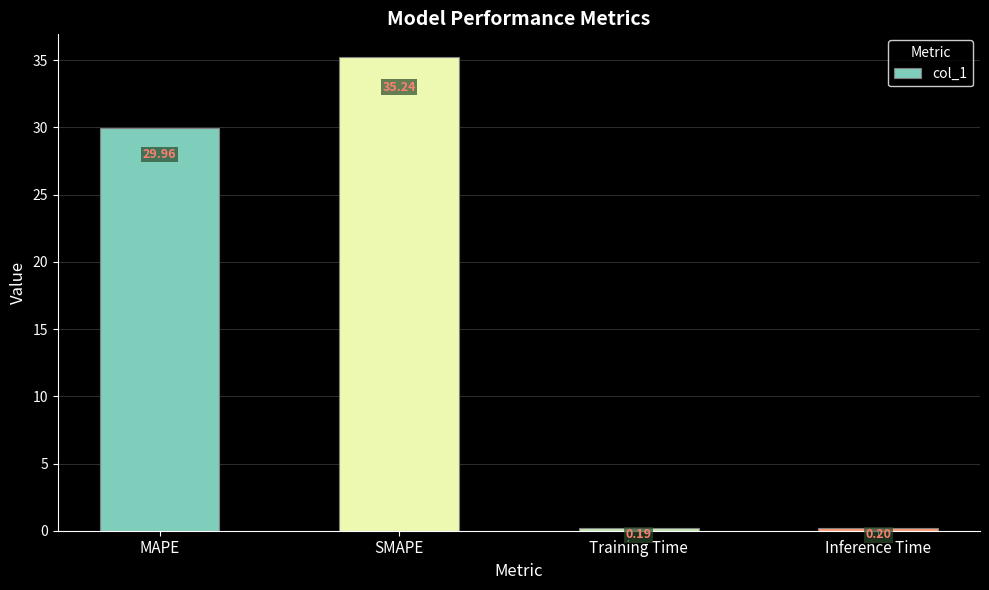

How many data points are less than 29?

2